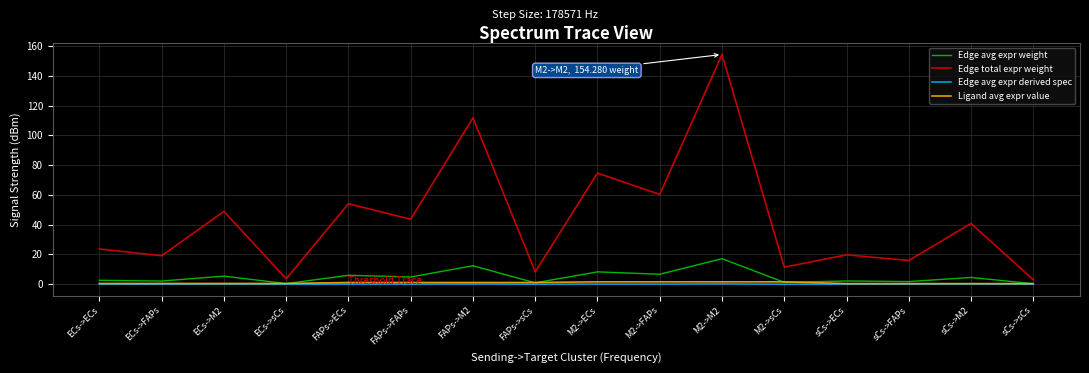

At which category is the sum across all series the highest?

M2->M2